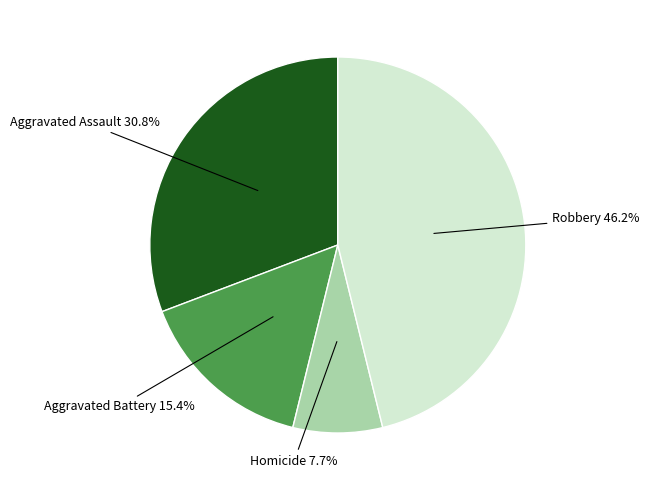

Is there any slice that represents more than half of the pie?

No